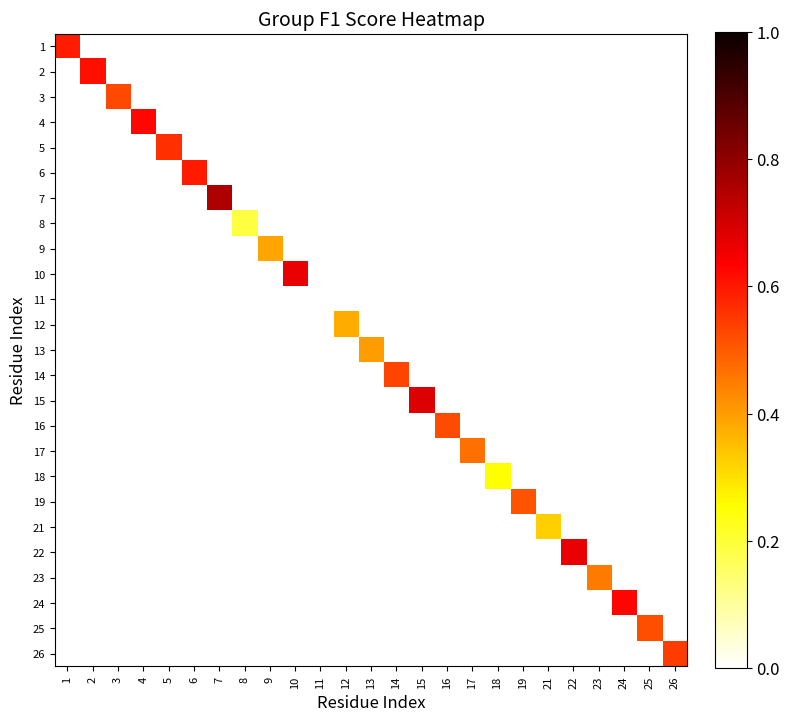

Reading left to right, what are all the values shown in this chart?

1: 1=0.6	2=0.0	3=0.0	4=0.0	5=0.0	6=0.0	7=0.0	8=0.0	9=0.0	10=0.0	11=0.0	12=0.0	13=0.0	14=0.0	15=0.0	16=0.0	17=0.0	18=0.0	19=0.0	21=0.0	22=0.0	23=0.0	24=0.0	25=0.0	26=0.0
2: 1=0.0	2=0.6	3=0.0	4=0.0	5=0.0	6=0.0	7=0.0	8=0.0	9=0.0	10=0.0	11=0.0	12=0.0	13=0.0	14=0.0	15=0.0	16=0.0	17=0.0	18=0.0	19=0.0	21=0.0	22=0.0	23=0.0	24=0.0	25=0.0	26=0.0
3: 1=0.0	2=0.0	3=0.5	4=0.0	5=0.0	6=0.0	7=0.0	8=0.0	9=0.0	10=0.0	11=0.0	12=0.0	13=0.0	14=0.0	15=0.0	16=0.0	17=0.0	18=0.0	19=0.0	21=0.0	22=0.0	23=0.0	24=0.0	25=0.0	26=0.0
4: 1=0.0	2=0.0	3=0.0	4=0.6	5=0.0	6=0.0	7=0.0	8=0.0	9=0.0	10=0.0	11=0.0	12=0.0	13=0.0	14=0.0	15=0.0	16=0.0	17=0.0	18=0.0	19=0.0	21=0.0	22=0.0	23=0.0	24=0.0	25=0.0	26=0.0
5: 1=0.0	2=0.0	3=0.0	4=0.0	5=0.6	6=0.0	7=0.0	8=0.0	9=0.0	10=0.0	11=0.0	12=0.0	13=0.0	14=0.0	15=0.0	16=0.0	17=0.0	18=0.0	19=0.0	21=0.0	22=0.0	23=0.0	24=0.0	25=0.0	26=0.0
6: 1=0.0	2=0.0	3=0.0	4=0.0	5=0.0	6=0.6	7=0.0	8=0.0	9=0.0	10=0.0	11=0.0	12=0.0	13=0.0	14=0.0	15=0.0	16=0.0	17=0.0	18=0.0	19=0.0	21=0.0	22=0.0	23=0.0	24=0.0	25=0.0	26=0.0
7: 1=0.0	2=0.0	3=0.0	4=0.0	5=0.0	6=0.0	7=0.8	8=0.0	9=0.0	10=0.0	11=0.0	12=0.0	13=0.0	14=0.0	15=0.0	16=0.0	17=0.0	18=0.0	19=0.0	21=0.0	22=0.0	23=0.0	24=0.0	25=0.0	26=0.0
8: 1=0.0	2=0.0	3=0.0	4=0.0	5=0.0	6=0.0	7=0.0	8=0.2	9=0.0	10=0.0	11=0.0	12=0.0	13=0.0	14=0.0	15=0.0	16=0.0	17=0.0	18=0.0	19=0.0	21=0.0	22=0.0	23=0.0	24=0.0	25=0.0	26=0.0
9: 1=0.0	2=0.0	3=0.0	4=0.0	5=0.0	6=0.0	7=0.0	8=0.0	9=0.4	10=0.0	11=0.0	12=0.0	13=0.0	14=0.0	15=0.0	16=0.0	17=0.0	18=0.0	19=0.0	21=0.0	22=0.0	23=0.0	24=0.0	25=0.0	26=0.0
10: 1=0.0	2=0.0	3=0.0	4=0.0	5=0.0	6=0.0	7=0.0	8=0.0	9=0.0	10=0.7	11=0.0	12=0.0	13=0.0	14=0.0	15=0.0	16=0.0	17=0.0	18=0.0	19=0.0	21=0.0	22=0.0	23=0.0	24=0.0	25=0.0	26=0.0
11: 1=0.0	2=0.0	3=0.0	4=0.0	5=0.0	6=0.0	7=0.0	8=0.0	9=0.0	10=0.0	11=0.0	12=0.0	13=0.0	14=0.0	15=0.0	16=0.0	17=0.0	18=0.0	19=0.0	21=0.0	22=0.0	23=0.0	24=0.0	25=0.0	26=0.0
12: 1=0.0	2=0.0	3=0.0	4=0.0	5=0.0	6=0.0	7=0.0	8=0.0	9=0.0	10=0.0	11=0.0	12=0.4	13=0.0	14=0.0	15=0.0	16=0.0	17=0.0	18=0.0	19=0.0	21=0.0	22=0.0	23=0.0	24=0.0	25=0.0	26=0.0
13: 1=0.0	2=0.0	3=0.0	4=0.0	5=0.0	6=0.0	7=0.0	8=0.0	9=0.0	10=0.0	11=0.0	12=0.0	13=0.4	14=0.0	15=0.0	16=0.0	17=0.0	18=0.0	19=0.0	21=0.0	22=0.0	23=0.0	24=0.0	25=0.0	26=0.0
14: 1=0.0	2=0.0	3=0.0	4=0.0	5=0.0	6=0.0	7=0.0	8=0.0	9=0.0	10=0.0	11=0.0	12=0.0	13=0.0	14=0.5	15=0.0	16=0.0	17=0.0	18=0.0	19=0.0	21=0.0	22=0.0	23=0.0	24=0.0	25=0.0	26=0.0
15: 1=0.0	2=0.0	3=0.0	4=0.0	5=0.0	6=0.0	7=0.0	8=0.0	9=0.0	10=0.0	11=0.0	12=0.0	13=0.0	14=0.0	15=0.7	16=0.0	17=0.0	18=0.0	19=0.0	21=0.0	22=0.0	23=0.0	24=0.0	25=0.0	26=0.0
16: 1=0.0	2=0.0	3=0.0	4=0.0	5=0.0	6=0.0	7=0.0	8=0.0	9=0.0	10=0.0	11=0.0	12=0.0	13=0.0	14=0.0	15=0.0	16=0.5	17=0.0	18=0.0	19=0.0	21=0.0	22=0.0	23=0.0	24=0.0	25=0.0	26=0.0
17: 1=0.0	2=0.0	3=0.0	4=0.0	5=0.0	6=0.0	7=0.0	8=0.0	9=0.0	10=0.0	11=0.0	12=0.0	13=0.0	14=0.0	15=0.0	16=0.0	17=0.5	18=0.0	19=0.0	21=0.0	22=0.0	23=0.0	24=0.0	25=0.0	26=0.0
18: 1=0.0	2=0.0	3=0.0	4=0.0	5=0.0	6=0.0	7=0.0	8=0.0	9=0.0	10=0.0	11=0.0	12=0.0	13=0.0	14=0.0	15=0.0	16=0.0	17=0.0	18=0.3	19=0.0	21=0.0	22=0.0	23=0.0	24=0.0	25=0.0	26=0.0
19: 1=0.0	2=0.0	3=0.0	4=0.0	5=0.0	6=0.0	7=0.0	8=0.0	9=0.0	10=0.0	11=0.0	12=0.0	13=0.0	14=0.0	15=0.0	16=0.0	17=0.0	18=0.0	19=0.5	21=0.0	22=0.0	23=0.0	24=0.0	25=0.0	26=0.0
21: 1=0.0	2=0.0	3=0.0	4=0.0	5=0.0	6=0.0	7=0.0	8=0.0	9=0.0	10=0.0	11=0.0	12=0.0	13=0.0	14=0.0	15=0.0	16=0.0	17=0.0	18=0.0	19=0.0	21=0.3	22=0.0	23=0.0	24=0.0	25=0.0	26=0.0
22: 1=0.0	2=0.0	3=0.0	4=0.0	5=0.0	6=0.0	7=0.0	8=0.0	9=0.0	10=0.0	11=0.0	12=0.0	13=0.0	14=0.0	15=0.0	16=0.0	17=0.0	18=0.0	19=0.0	21=0.0	22=0.7	23=0.0	24=0.0	25=0.0	26=0.0
23: 1=0.0	2=0.0	3=0.0	4=0.0	5=0.0	6=0.0	7=0.0	8=0.0	9=0.0	10=0.0	11=0.0	12=0.0	13=0.0	14=0.0	15=0.0	16=0.0	17=0.0	18=0.0	19=0.0	21=0.0	22=0.0	23=0.4	24=0.0	25=0.0	26=0.0
24: 1=0.0	2=0.0	3=0.0	4=0.0	5=0.0	6=0.0	7=0.0	8=0.0	9=0.0	10=0.0	11=0.0	12=0.0	13=0.0	14=0.0	15=0.0	16=0.0	17=0.0	18=0.0	19=0.0	21=0.0	22=0.0	23=0.0	24=0.6	25=0.0	26=0.0
25: 1=0.0	2=0.0	3=0.0	4=0.0	5=0.0	6=0.0	7=0.0	8=0.0	9=0.0	10=0.0	11=0.0	12=0.0	13=0.0	14=0.0	15=0.0	16=0.0	17=0.0	18=0.0	19=0.0	21=0.0	22=0.0	23=0.0	24=0.0	25=0.5	26=0.0
26: 1=0.0	2=0.0	3=0.0	4=0.0	5=0.0	6=0.0	7=0.0	8=0.0	9=0.0	10=0.0	11=0.0	12=0.0	13=0.0	14=0.0	15=0.0	16=0.0	17=0.0	18=0.0	19=0.0	21=0.0	22=0.0	23=0.0	24=0.0	25=0.0	26=0.5